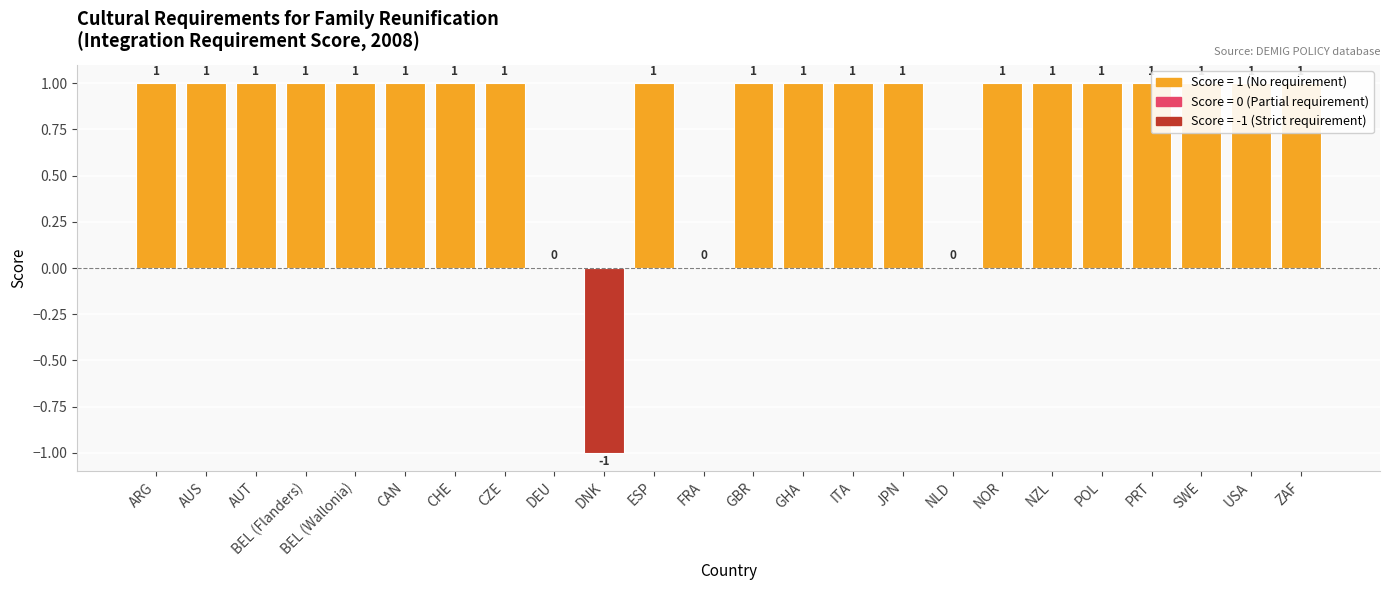

The value at POL is 1. True or false?

False